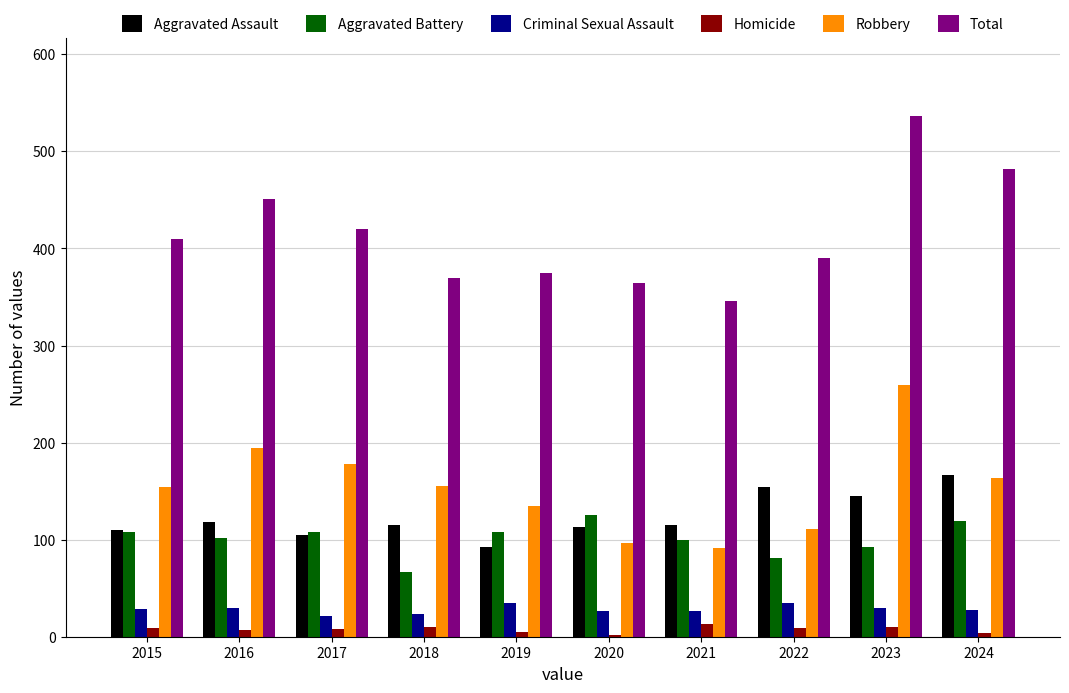

How many distinct data groups are displayed?

6